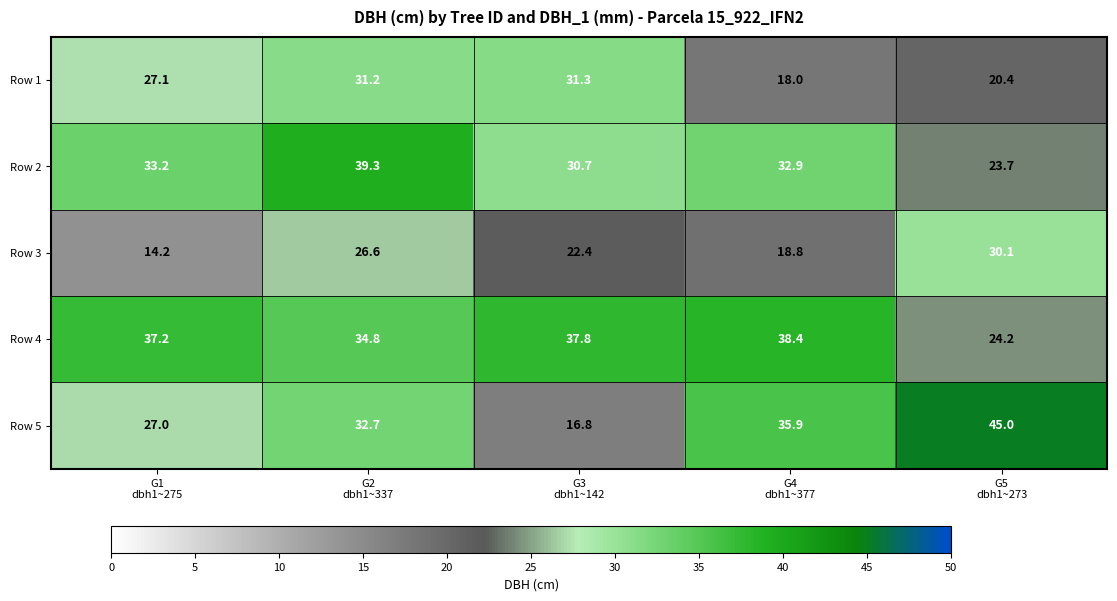

Which series has the largest total across all categories?

Row 4